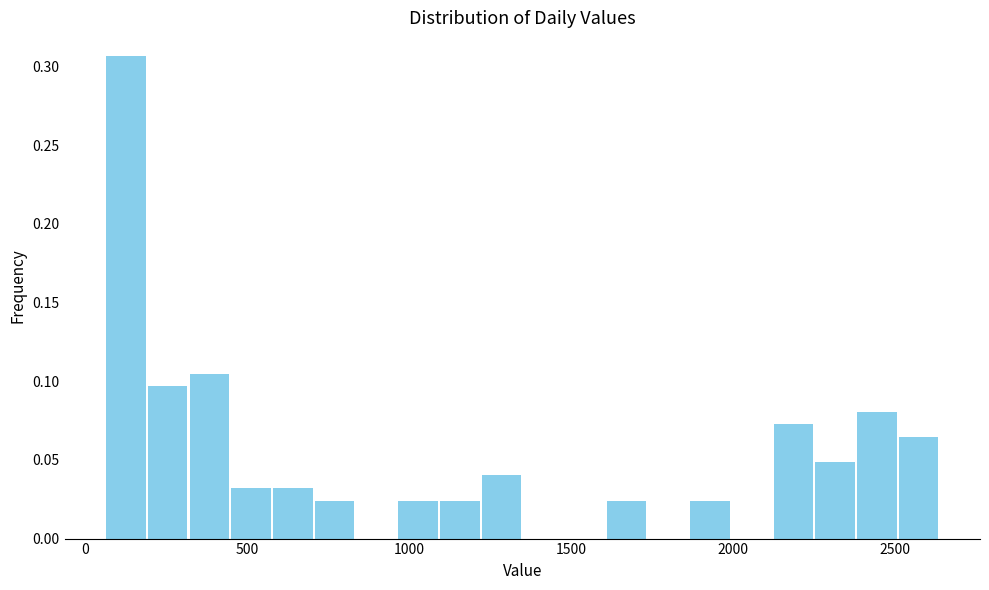

Around what value on the x-axis is the tallest bar? Give the approximate position of its centre, as read against the axis.

150